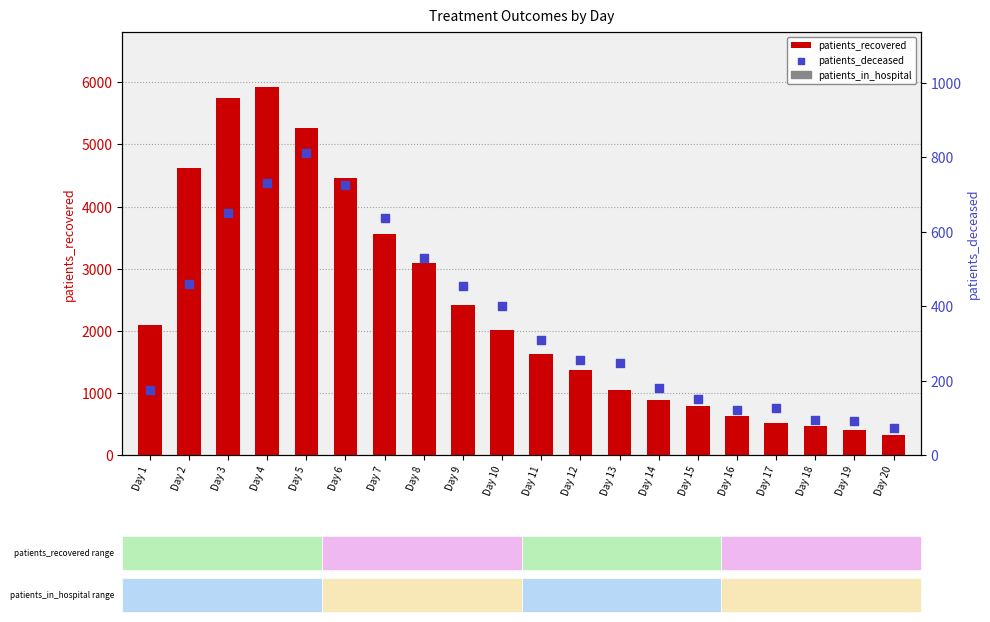

Which series contains the lowest Y value?

patients_deceased